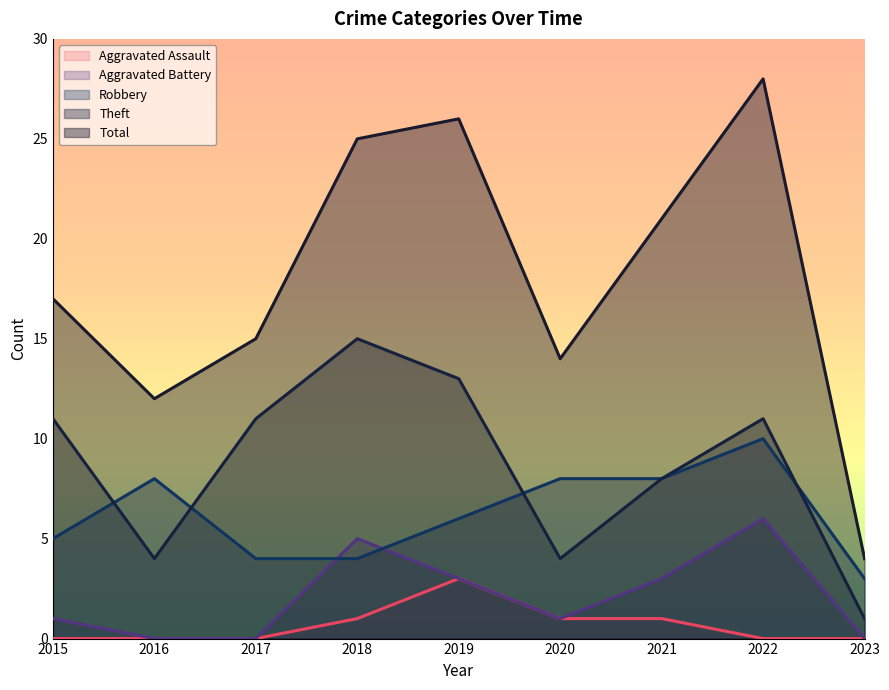

True or false: Aggravated Battery has a value of 2 at 2023.

False